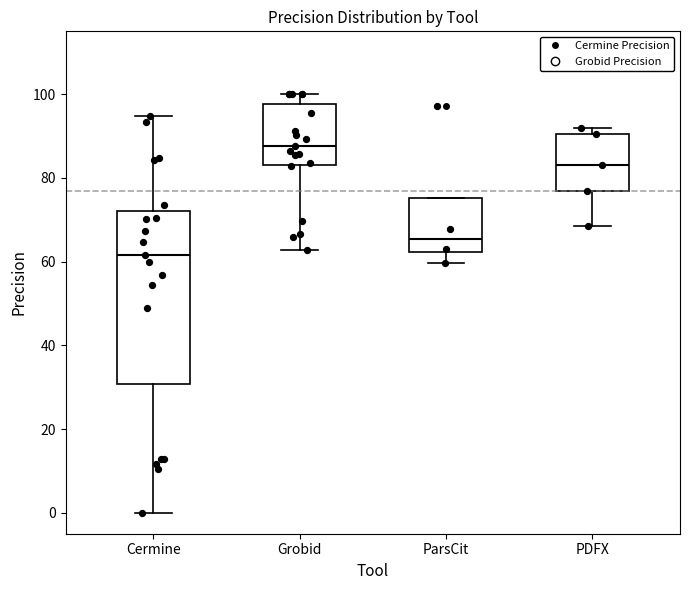

Which box's median line is the lowest?

Cermine